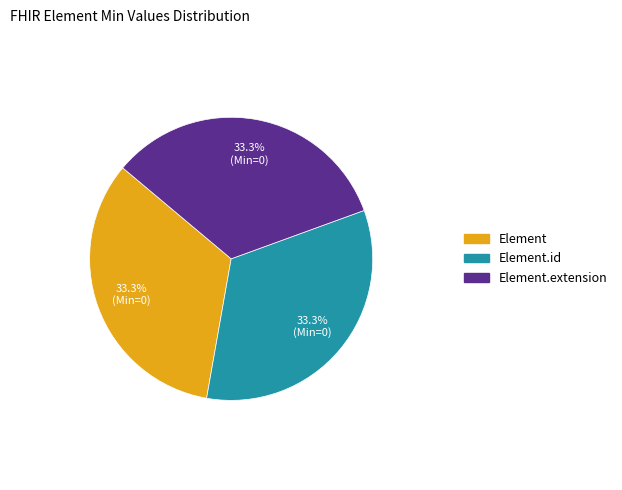

How much of the chart is everything except Element.extension?

66.7%